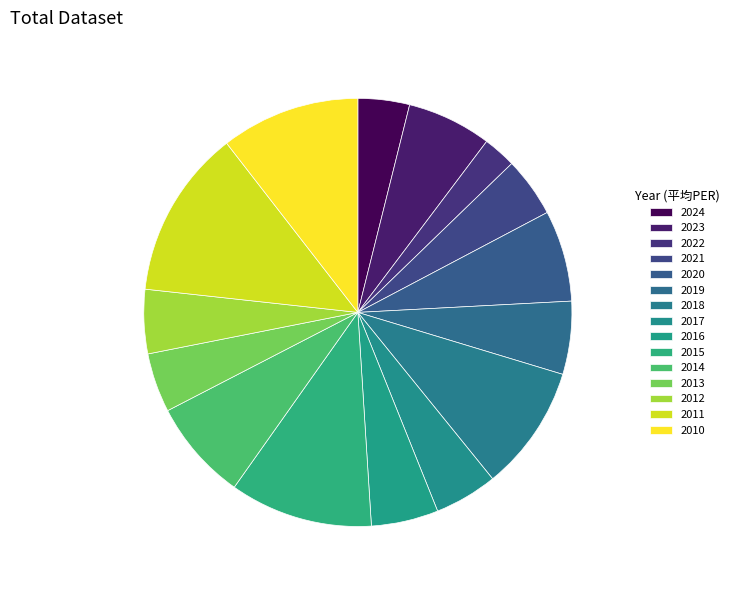

Between 2024 and 2014, which is larger?

2014